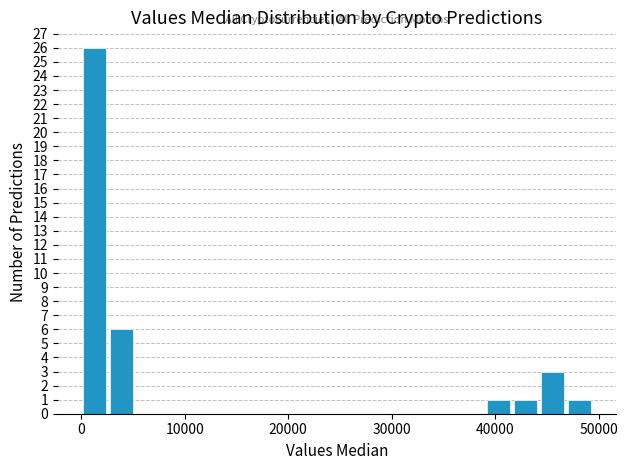

Read against the x-axis, roughly where is the centre of the tallest bar?

1000